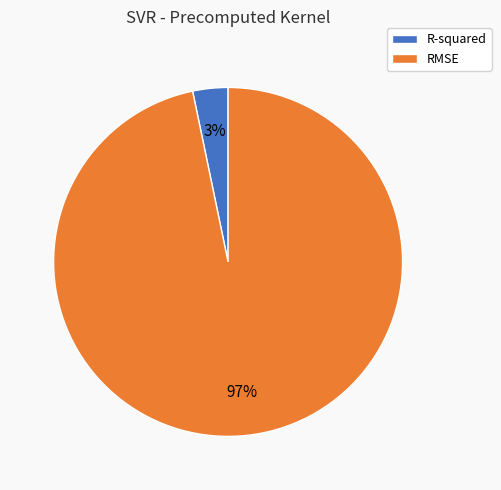

What percentage is the R-squared slice, to the nearest percent?

3%